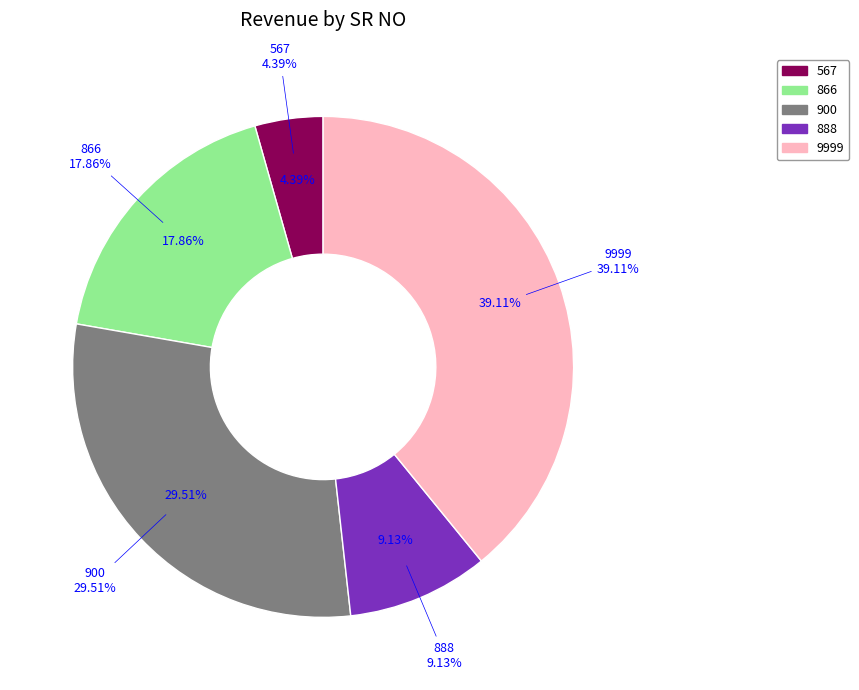

Count the number of slices in the pie.

5